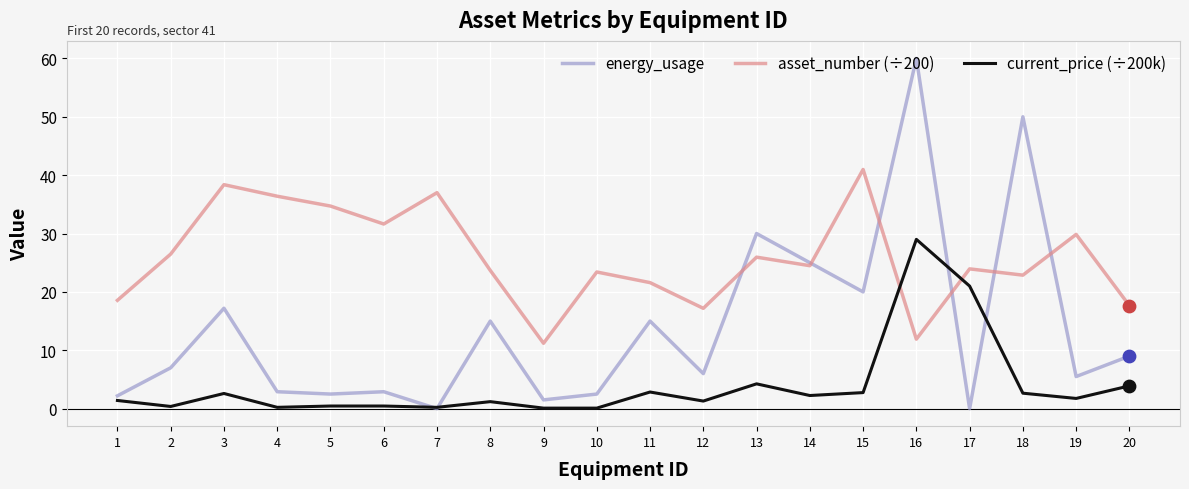

Which series has the largest range (max minus min)?

energy_usage